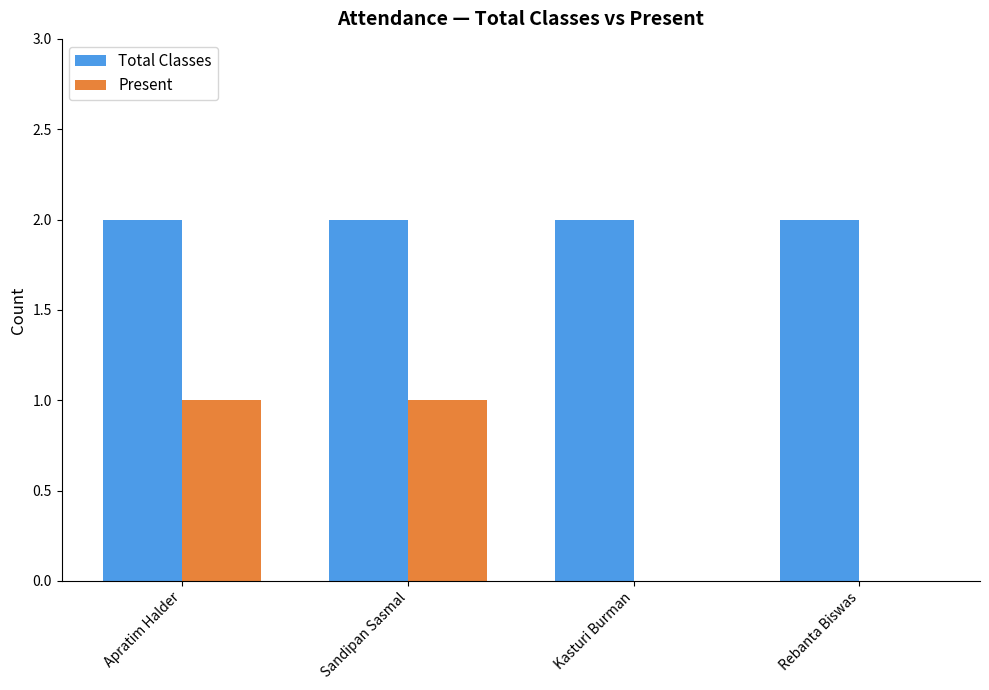

What is the sum of all Total Classes values?

8